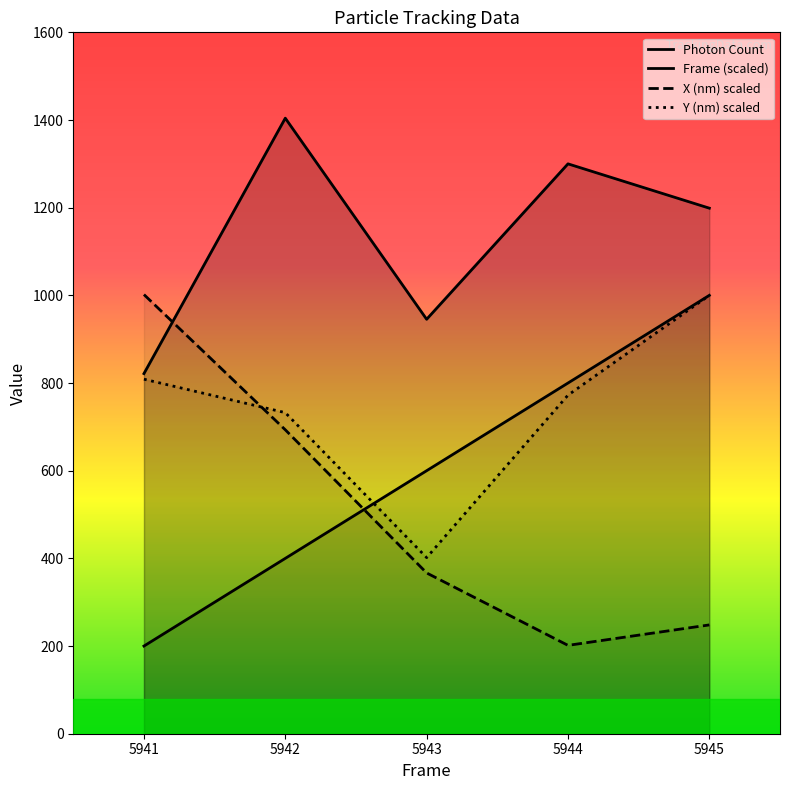

Between 5941 and 5942, which series saw the biggest shift?

Photon Count